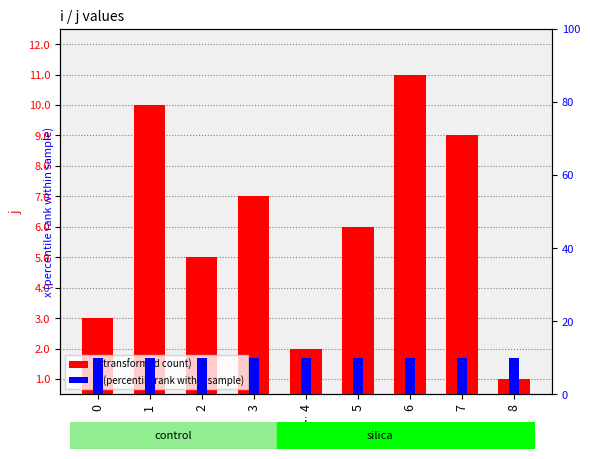

Which has a higher value, 2 or 8?

2